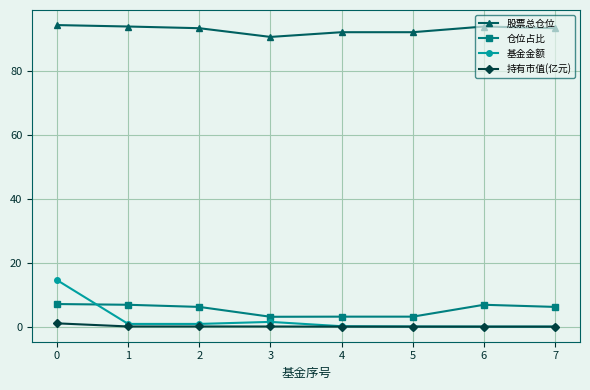

True or false: 持有市值(亿元) and 仓位占比 cross at least once.

False